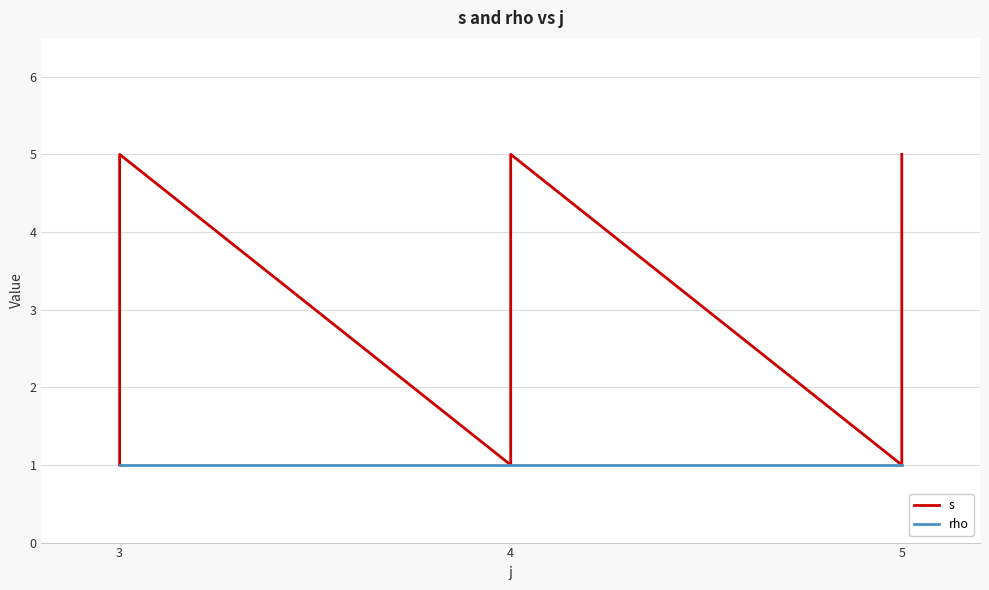

Is this an area chart (filled region under the line)?

No